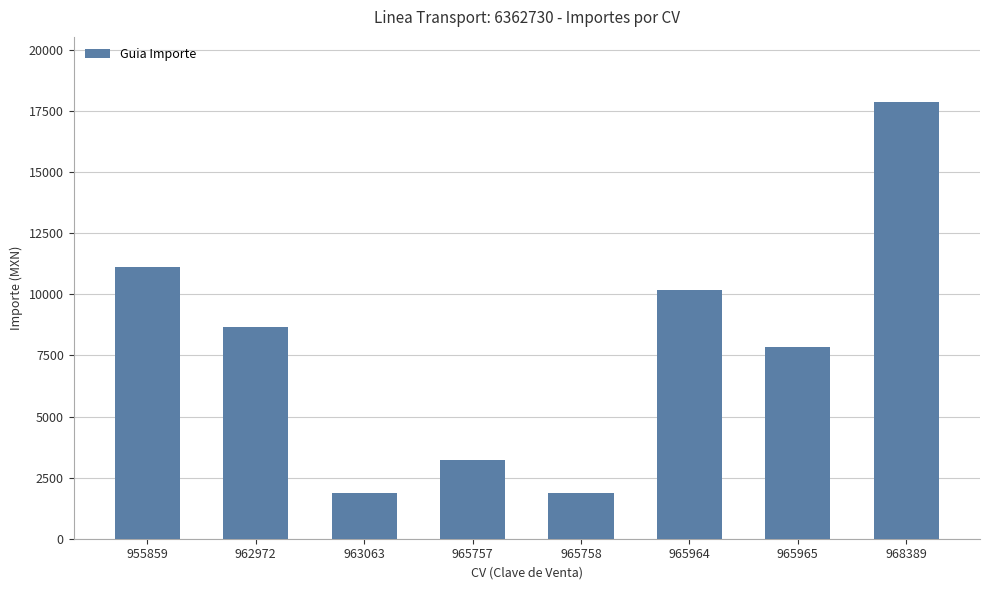

Reading left to right, extract all data points from this chart.

11110.9	8645.9	1857.7	3215.5	1857.7	10185.0	7842.1	17853.0